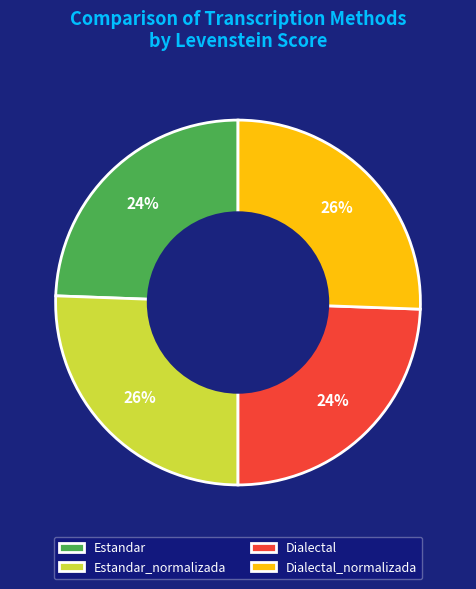

To the nearest percent, what is the average slice percentage?

25%